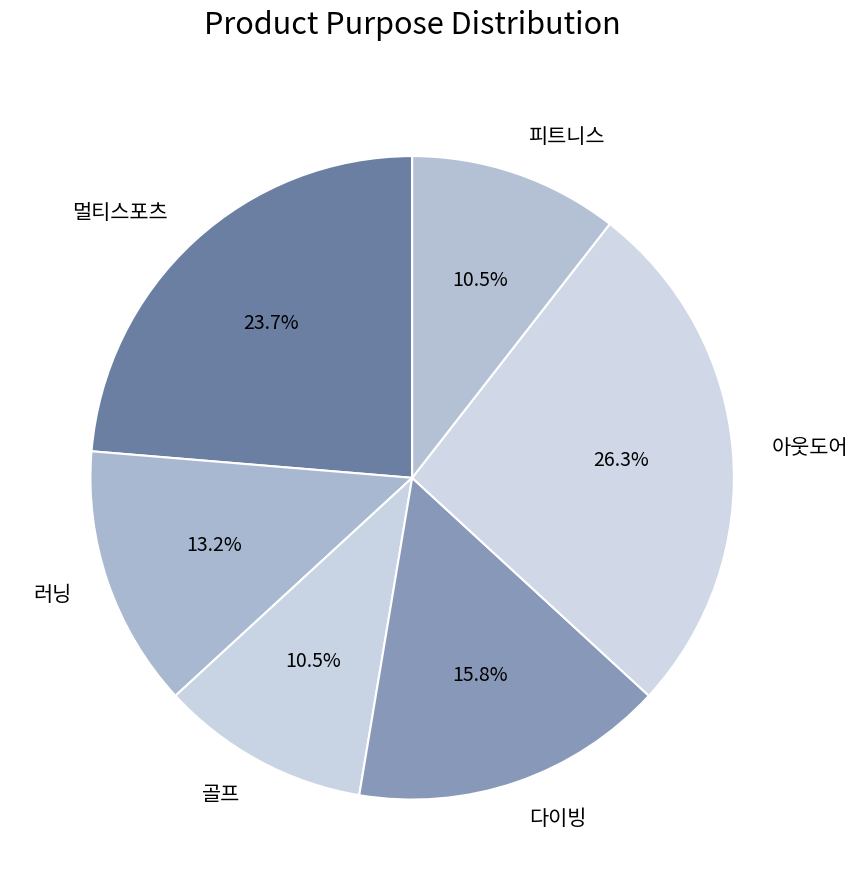

Is it true that 피트니스 is 24% of the pie?

False